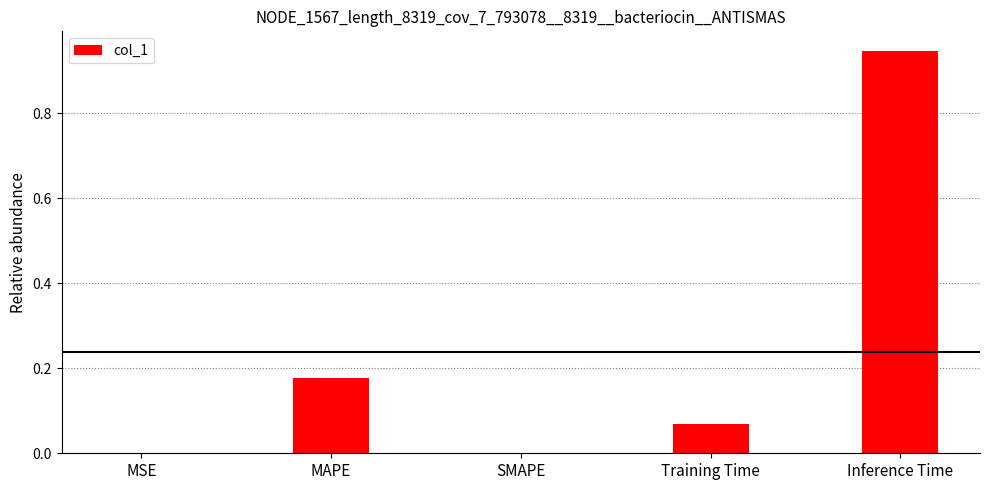

What is the sum of the values at Inference Time and MAPE?

1.1